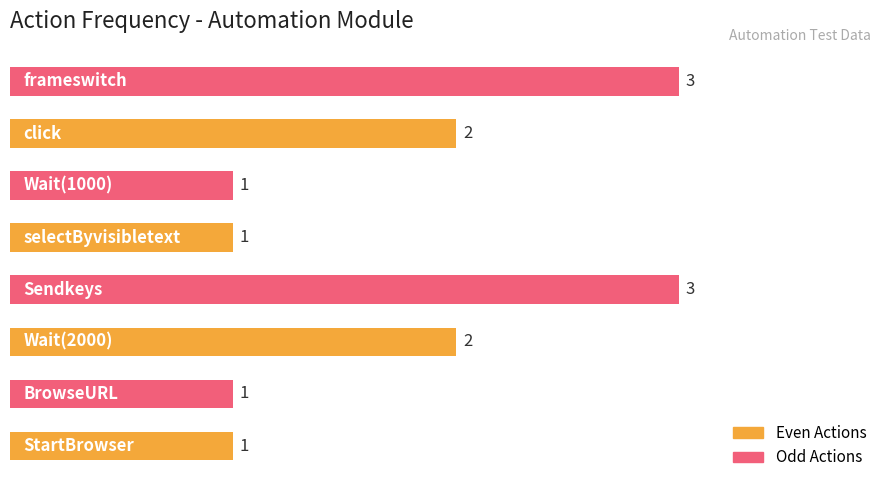

Does the chart contain any negative values?

No